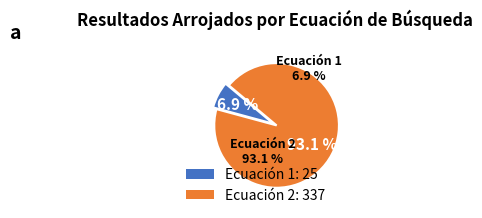

Is it true that 1 is 1% of the pie?

False